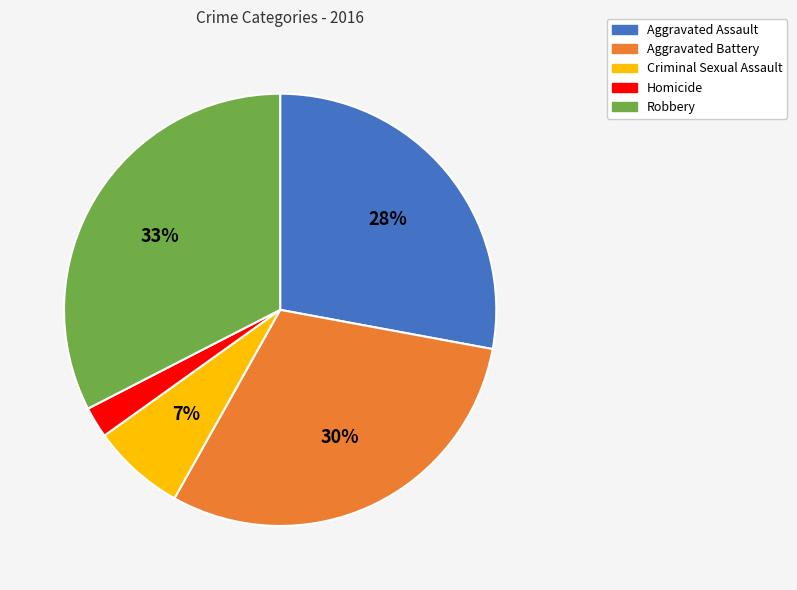

Does Aggravated Assault account for over 50% of the chart?

No